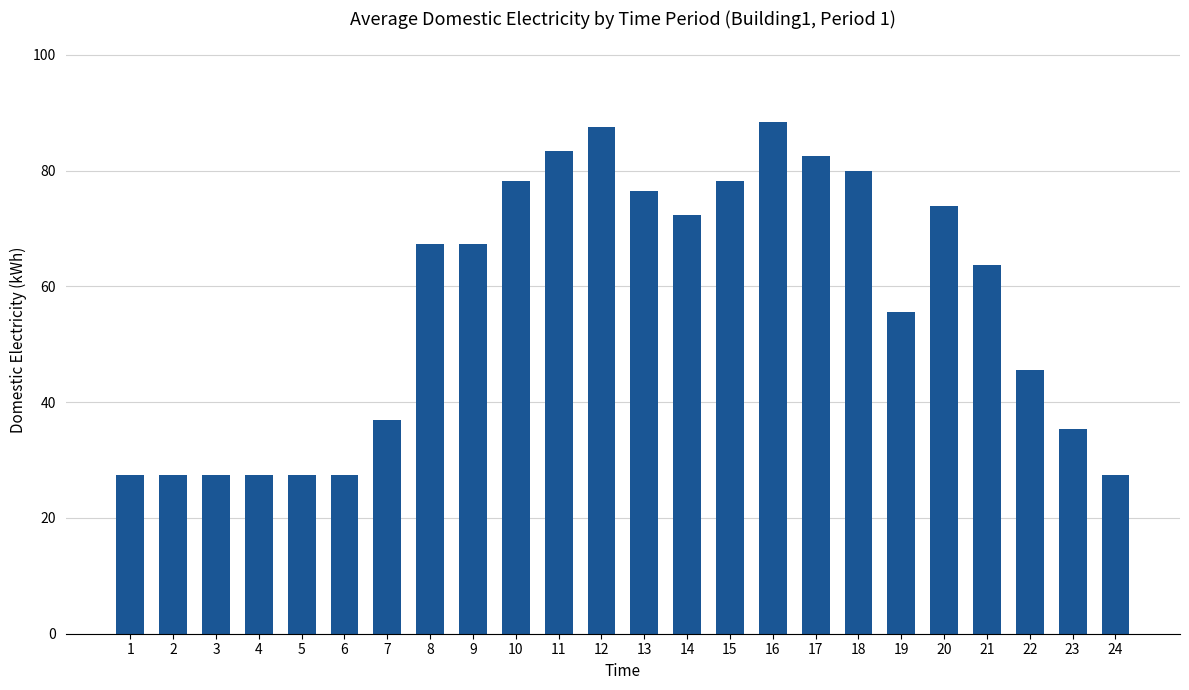

What is the value of the 15th bar from the left?

78.3